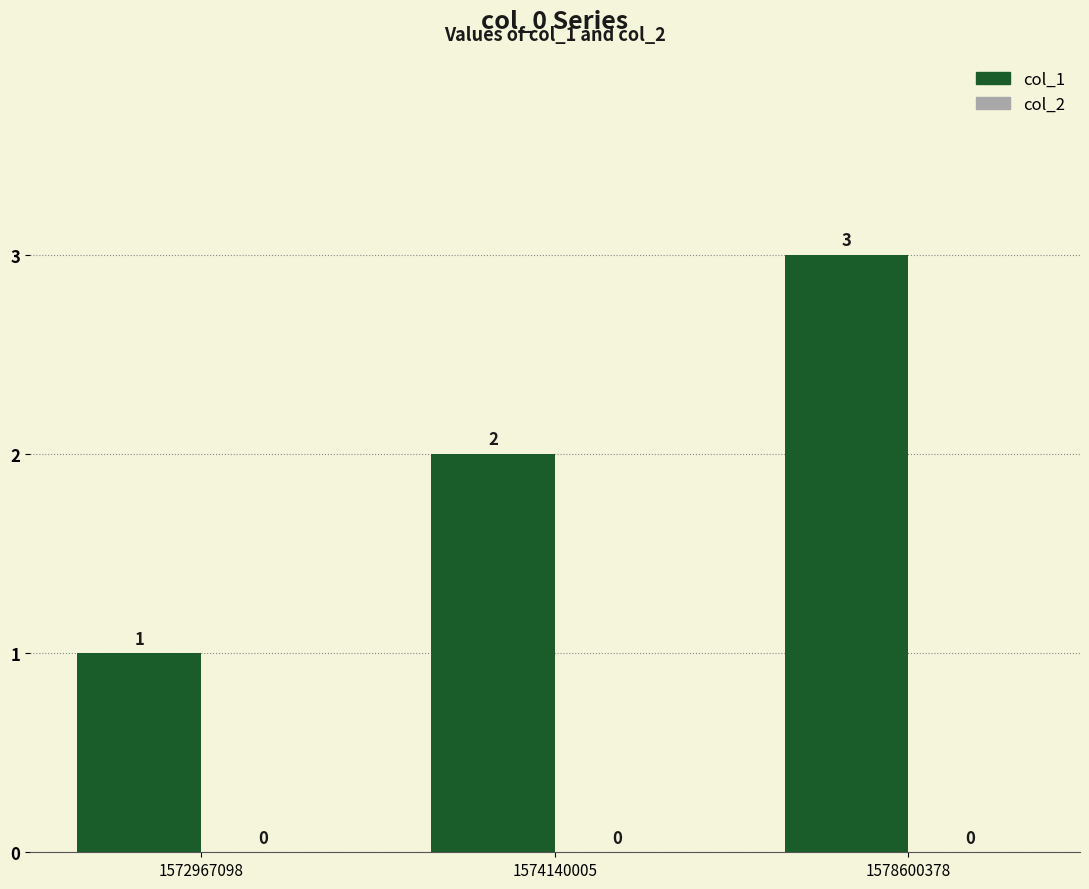

Between 1574140005 and 1578600378, which is larger?

1578600378